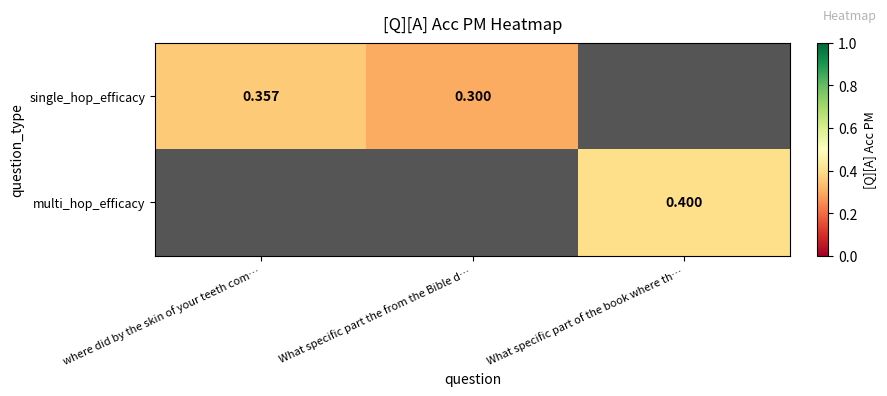

Which series has the largest range (max minus min)?

single_hop_efficacy